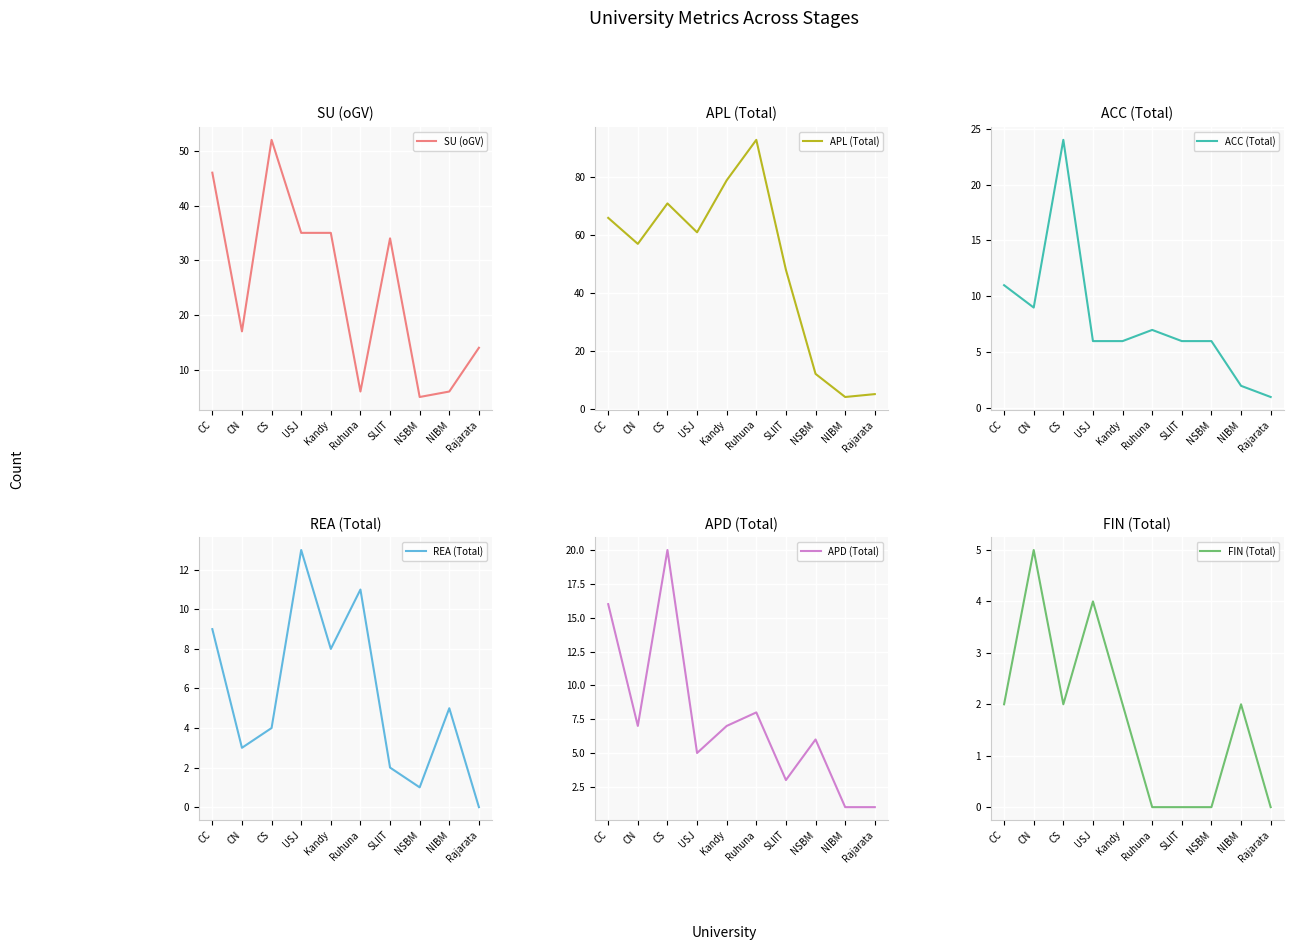

The value of APD (Total) at NIBM is 0. True or false?

False